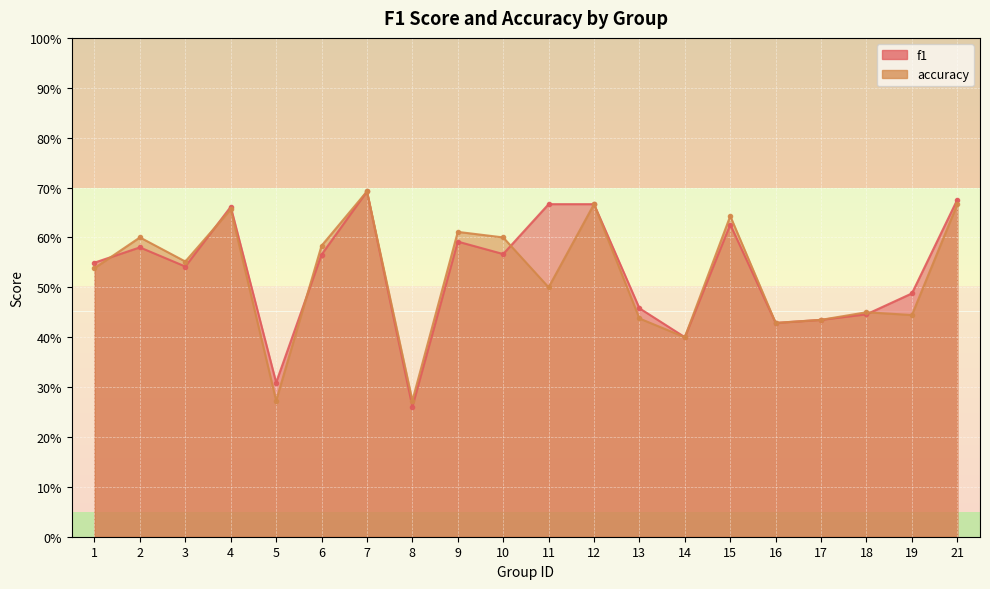

What is the sum of all accuracy values?

10.5